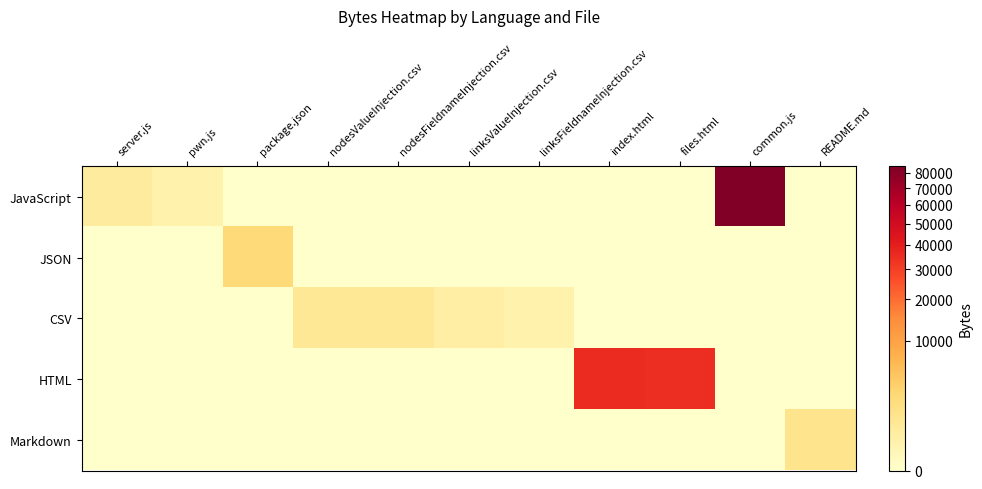

At how many categories does at least one series exceed 69132?

1